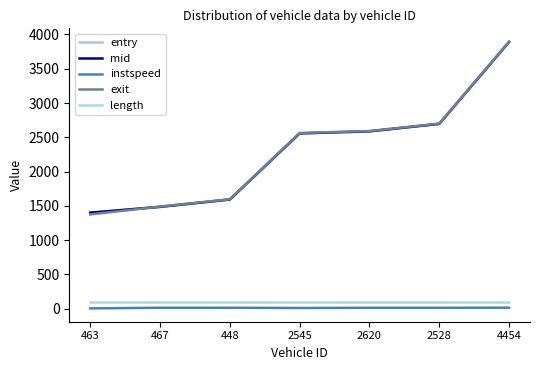

What is the average value of the instspeed series?

12.5